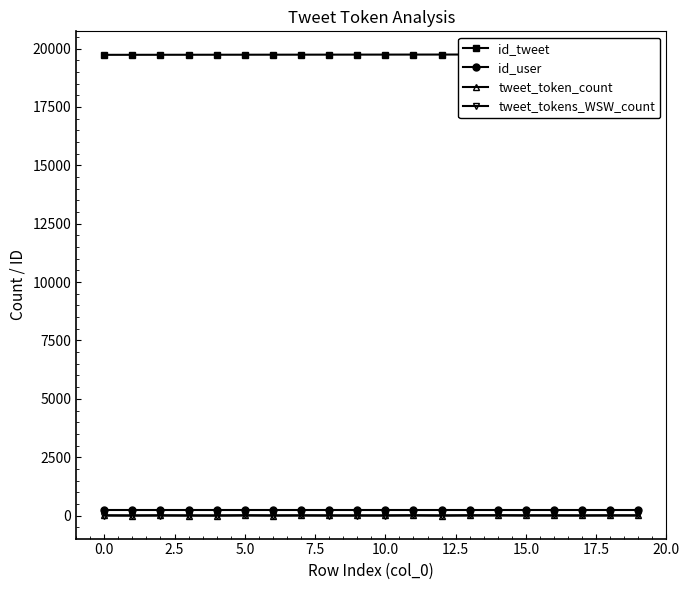

True or false: id_user and tweet_tokens_WSW_count intersect in this chart.

False